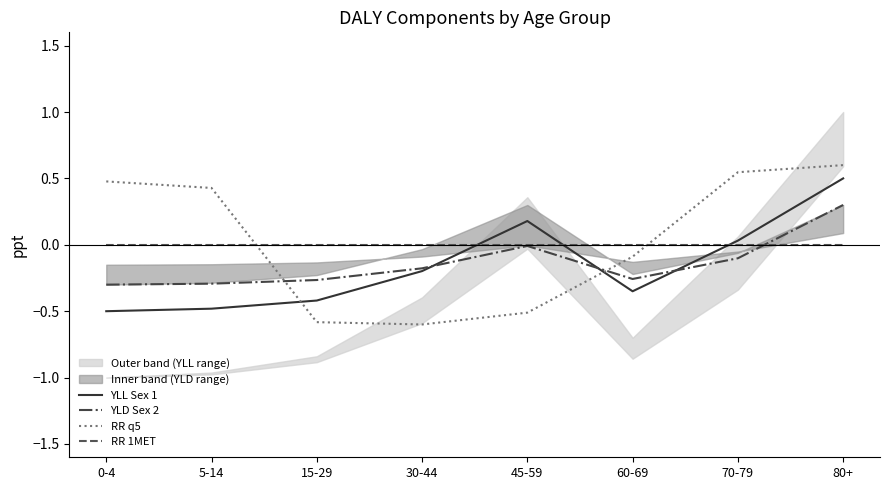

Which series ends up on top after the final intersection of YLL Sex 1 and YLD Sex 2?

YLL Sex 1